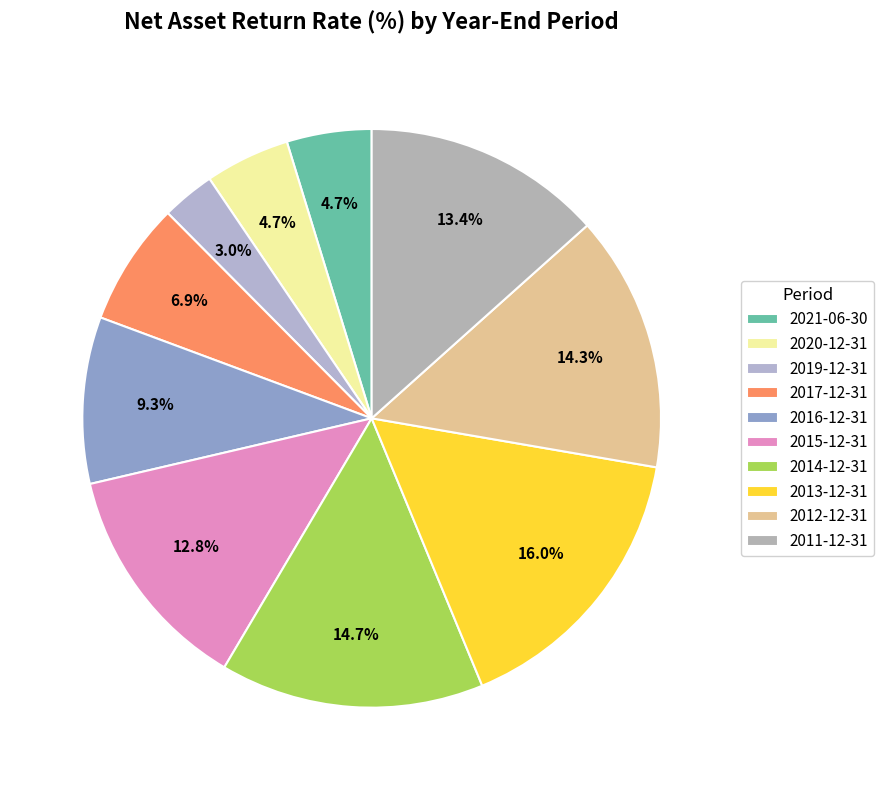

How many segments does this pie chart have?

10